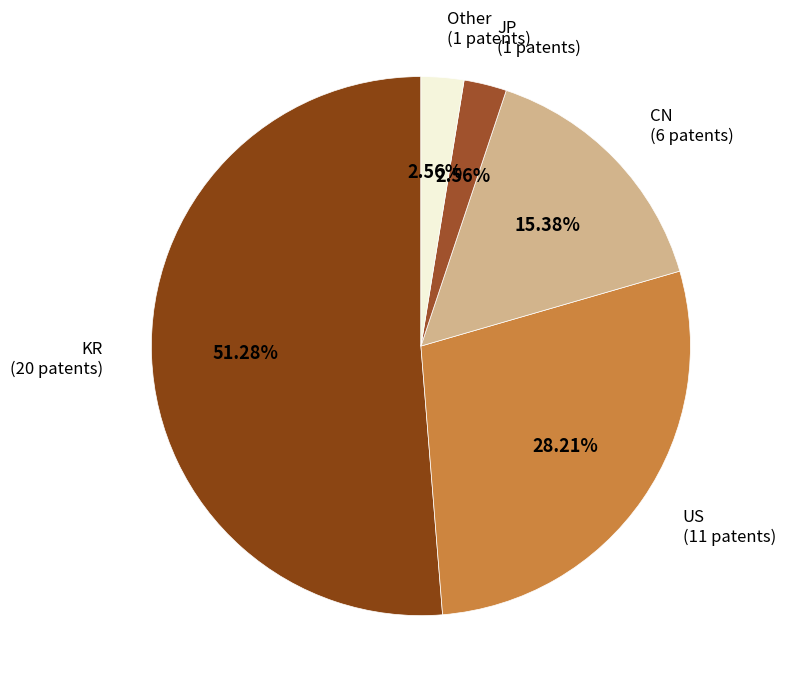

Is US the majority of the pie?

No